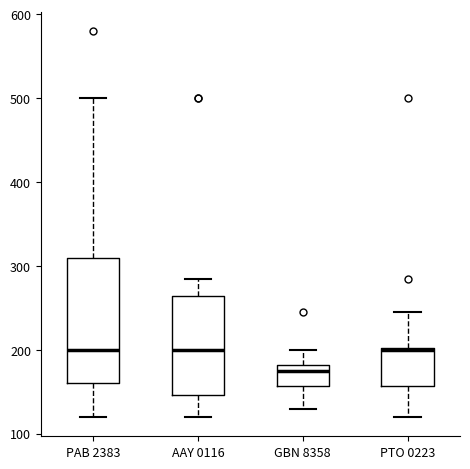

Which box has the lowest median line?

GBN 8358